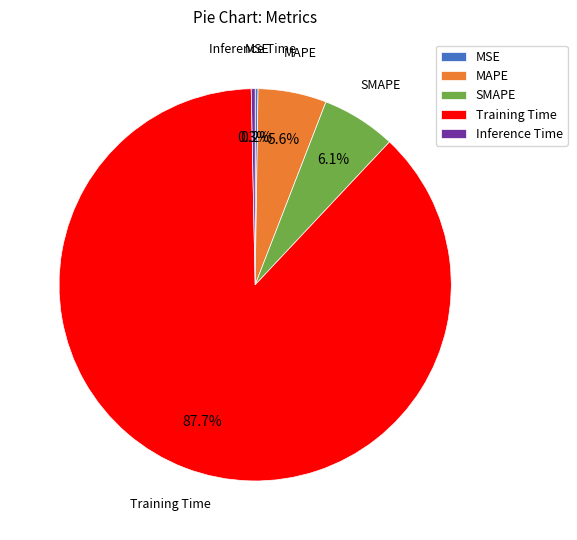

What is the ratio of the value at SMAPE to the value at Training Time?

0.1